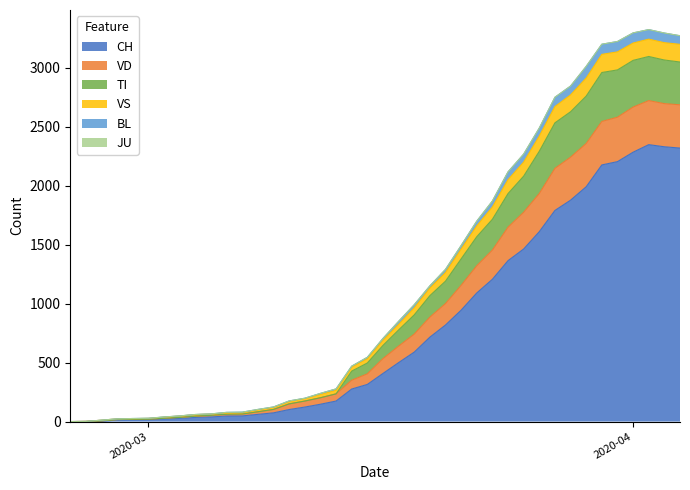

What is the maximum value for CH?

2349